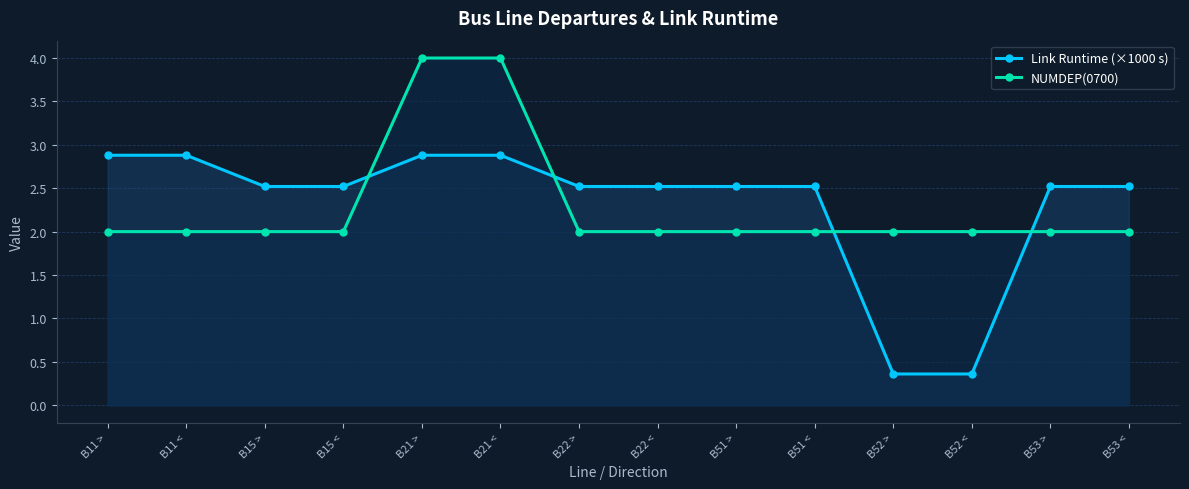

What is the label of the 14th point from the left?

B53 <